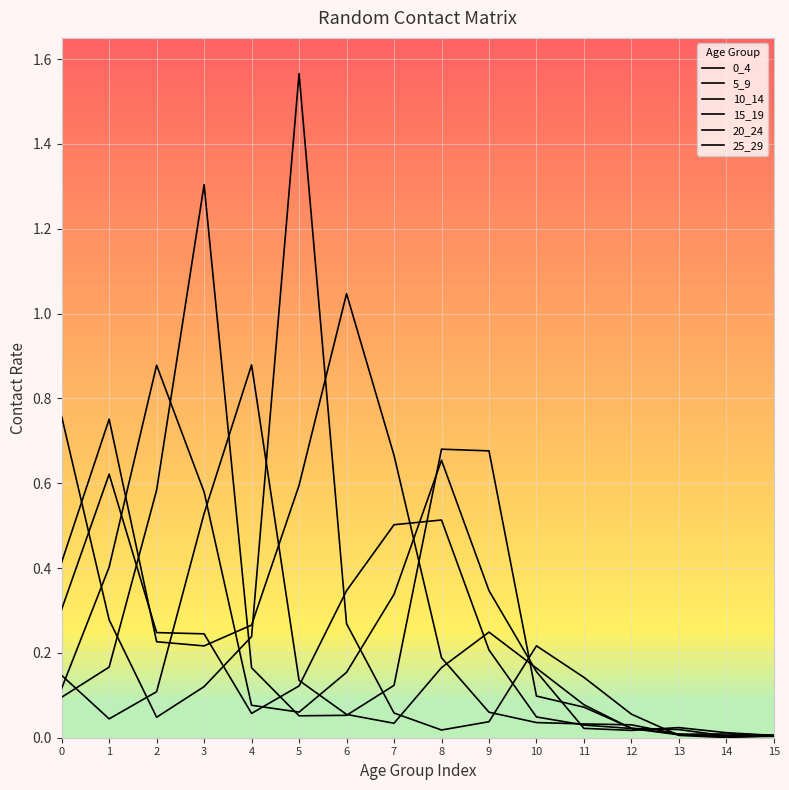

What is the total value across all series at 10?

0.7